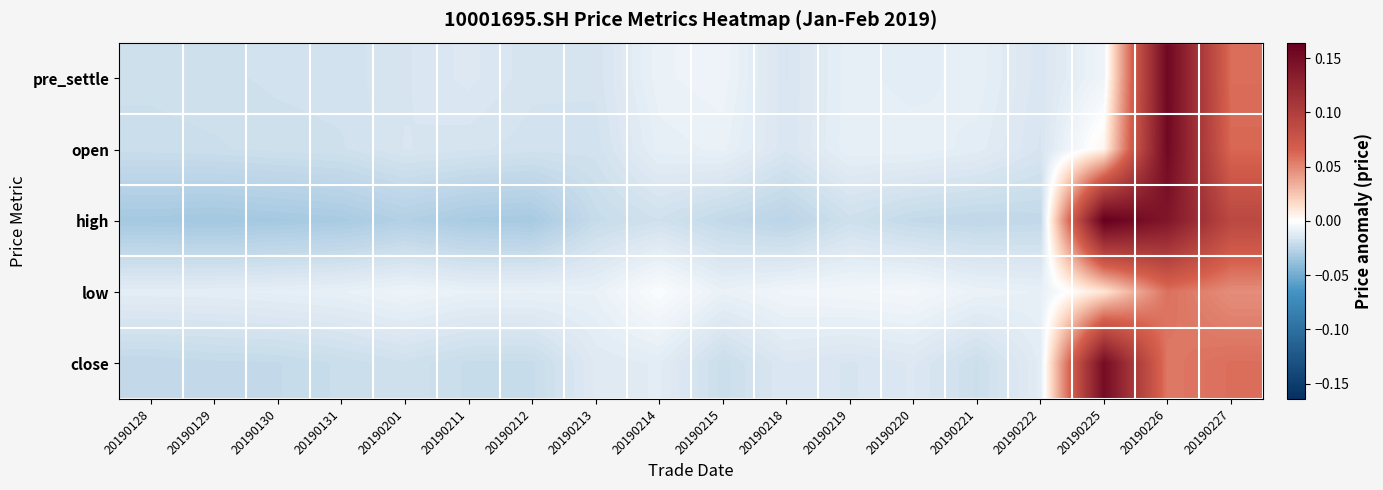

Reading right to left, list all the values displayed in this chart.

pre_settle: 20190227=0.1	20190226=0.2	20190225=-0.0	20190222=-0.0	20190221=-0.0	20190220=-0.0	20190219=-0.0	20190218=-0.0	20190215=-0.0	20190214=-0.0	20190213=-0.0	20190212=-0.0	20190211=-0.0	20190201=-0.0	20190131=-0.0	20190130=-0.0	20190129=-0.0	20190128=-0.0
open: 20190227=0.1	20190226=0.2	20190225=0.0	20190222=-0.0	20190221=-0.0	20190220=-0.0	20190219=-0.0	20190218=-0.0	20190215=-0.0	20190214=-0.0	20190213=-0.0	20190212=-0.0	20190211=-0.0	20190201=-0.0	20190131=-0.0	20190130=-0.0	20190129=-0.0	20190128=-0.0
high: 20190227=0.1	20190226=0.1	20190225=0.2	20190222=-0.0	20190221=-0.0	20190220=-0.0	20190219=-0.0	20190218=-0.0	20190215=-0.0	20190214=-0.0	20190213=-0.0	20190212=-0.0	20190211=-0.0	20190201=-0.0	20190131=-0.0	20190130=-0.0	20190129=-0.0	20190128=-0.0
low: 20190227=0.0	20190226=0.1	20190225=0.0	20190222=-0.0	20190221=-0.0	20190220=-0.0	20190219=-0.0	20190218=-0.0	20190215=-0.0	20190214=-0.0	20190213=-0.0	20190212=-0.0	20190211=-0.0	20190201=-0.0	20190131=-0.0	20190130=-0.0	20190129=-0.0	20190128=-0.0
close: 20190227=0.1	20190226=0.1	20190225=0.2	20190222=-0.0	20190221=-0.0	20190220=-0.0	20190219=-0.0	20190218=-0.0	20190215=-0.0	20190214=-0.0	20190213=-0.0	20190212=-0.0	20190211=-0.0	20190201=-0.0	20190131=-0.0	20190130=-0.0	20190129=-0.0	20190128=-0.0